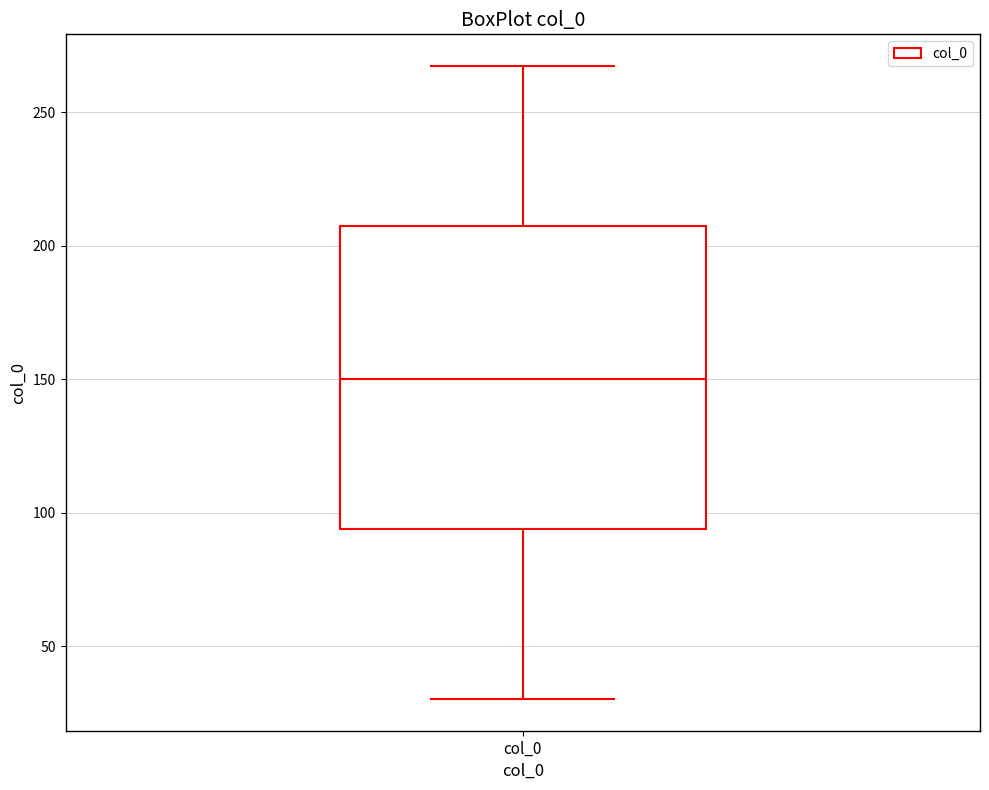

Transcribe this box plot: give where the median line is, the range the box spans, and where the two whiskers end, as read against the y-axis. The values are not printed on the chart, so give them approximately, as read against the axis.

median 150, box 95 to 205, whiskers 30 to 265